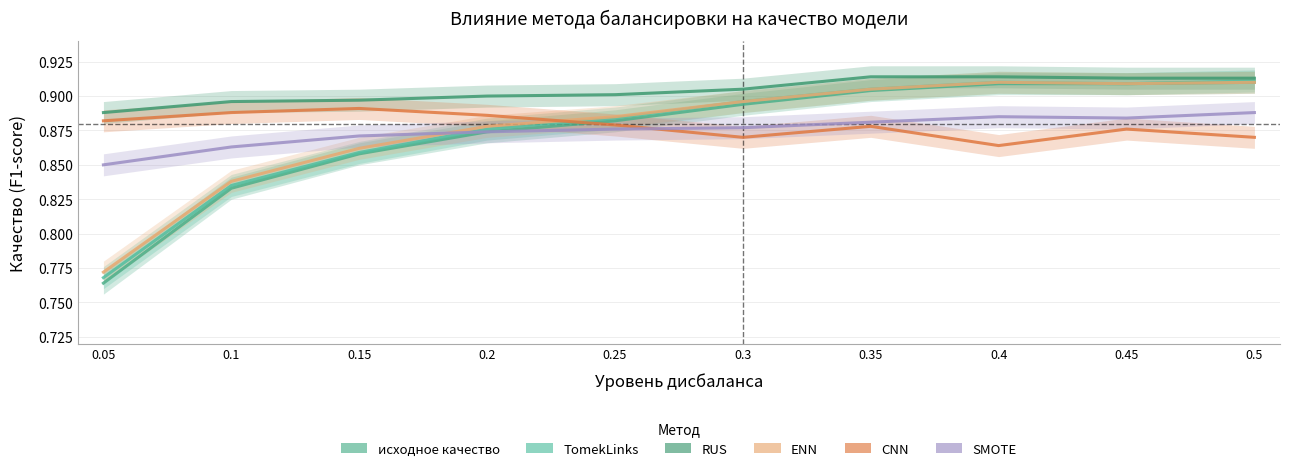

What is the maximum value for TomekLinks?

0.9